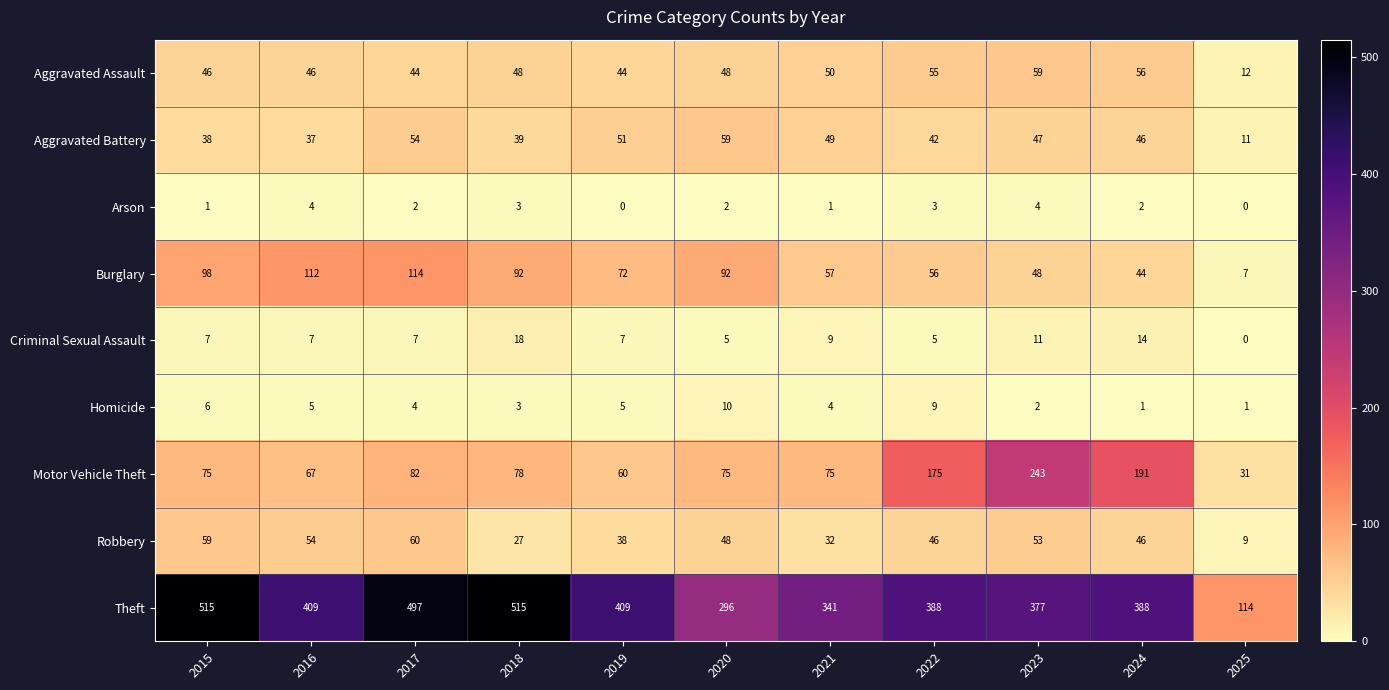

What is the total value across all series at 2015?

845